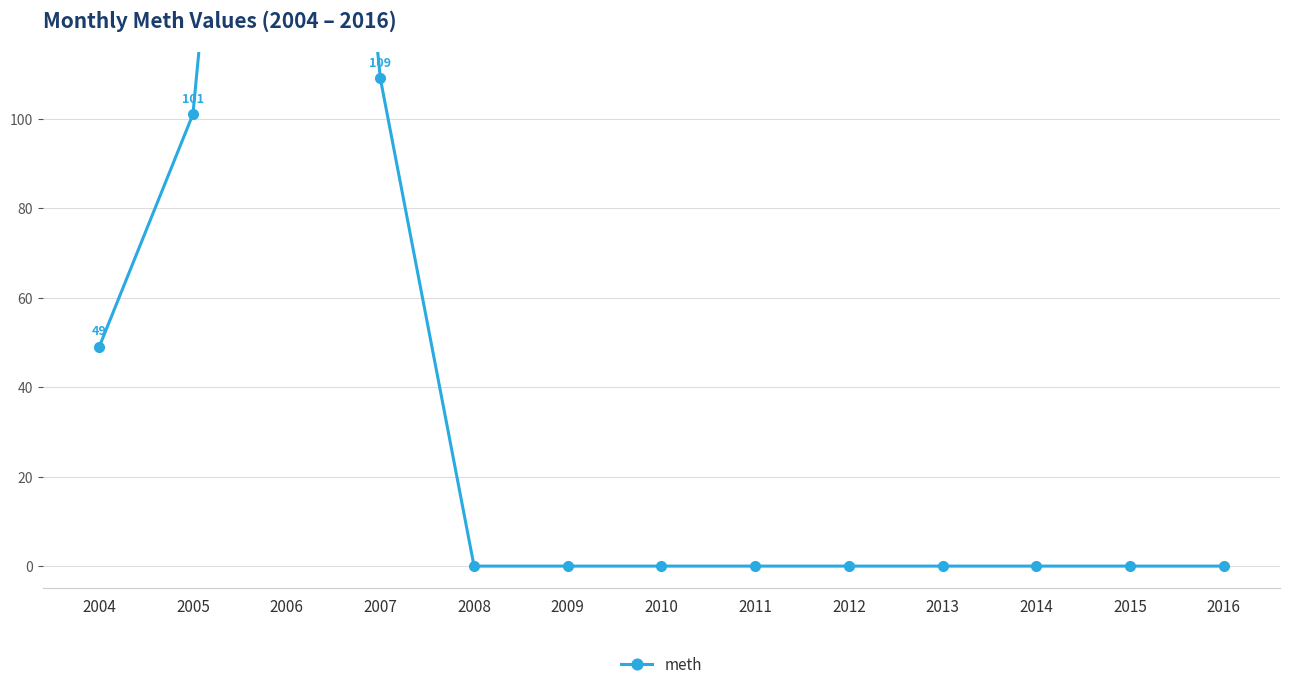

Between 2004 and 2011, which is larger?

2004